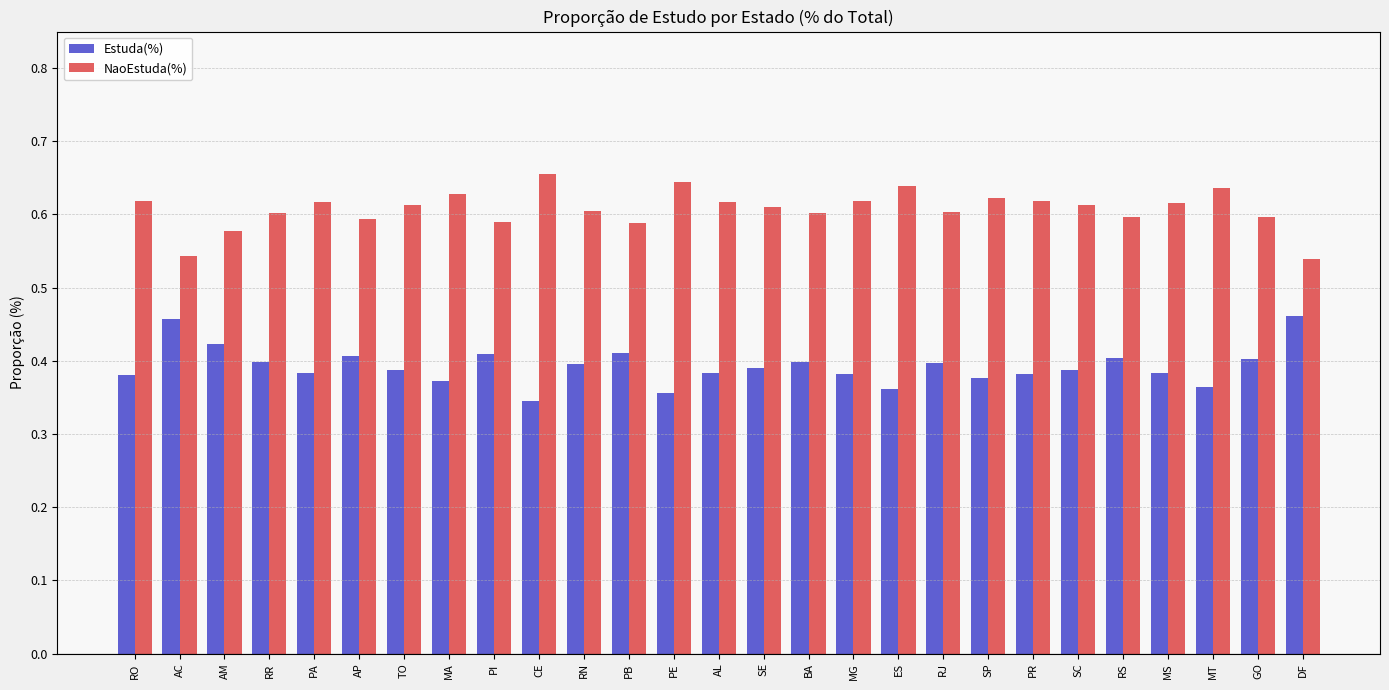

What is the sum of the Estuda(%) values at PE and PB?

0.8